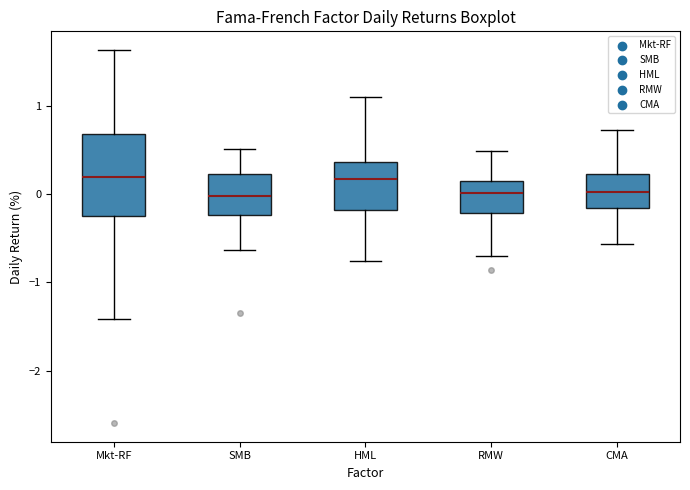

Comparing the boxes themselves (not the whiskers), which one is the tallest?

Mkt-RF